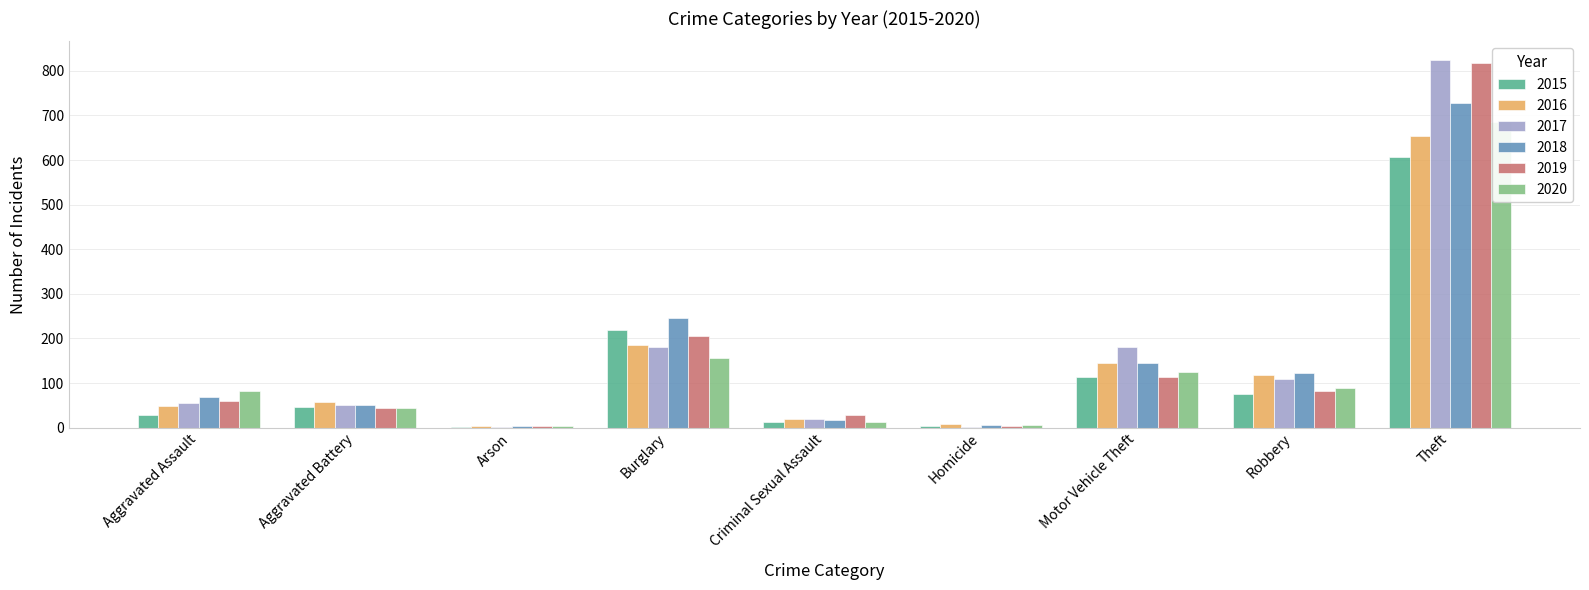

Rank the categories by 2020 value from highest to lowest.

Theft, Burglary, Motor Vehicle Theft, Robbery, Aggravated Assault, Aggravated Battery, Criminal Sexual Assault, Homicide, Arson